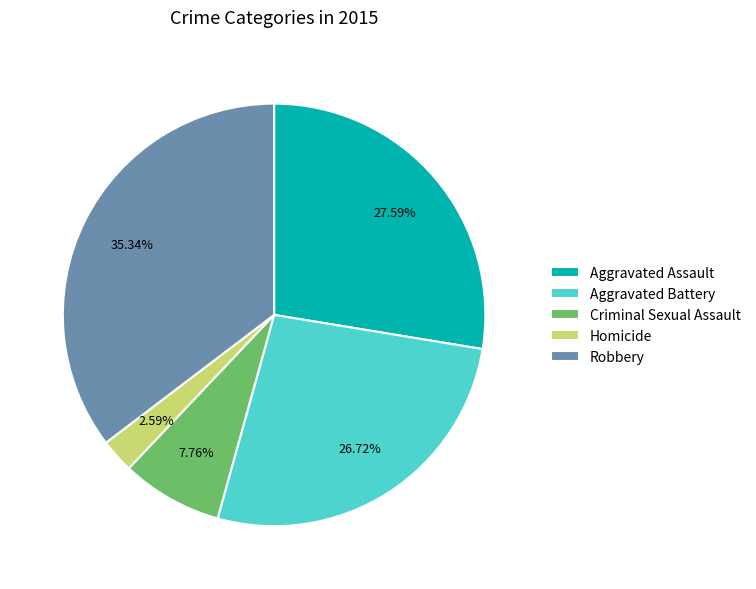

To the nearest percent, what is the difference between the largest and smallest slice percentages?

33%